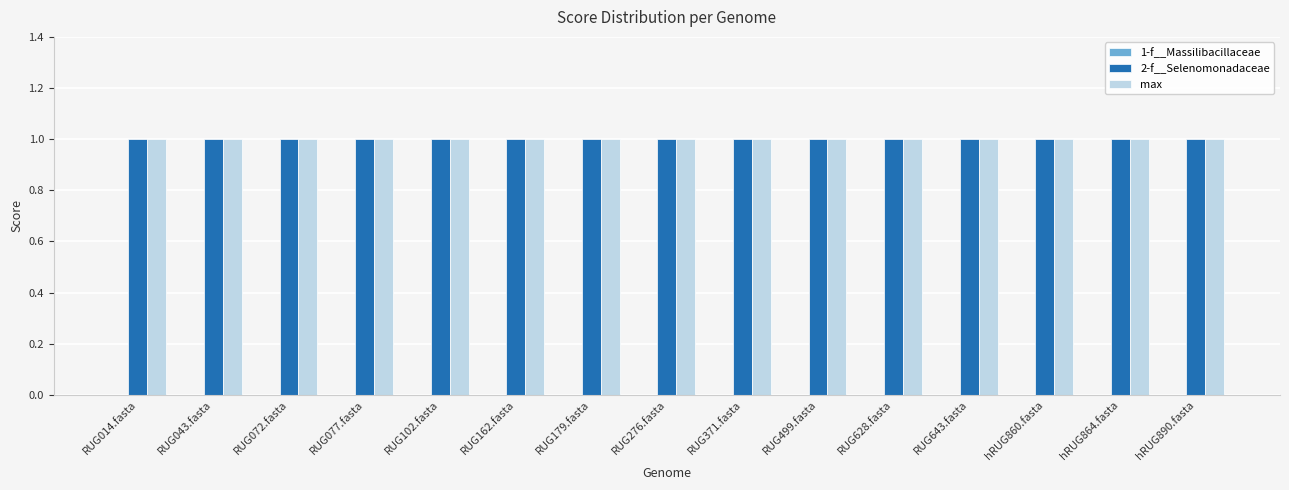

What are all the series names shown in the legend?

1-f__Massilibacillaceae, 2-f__Selenomonadaceae, max